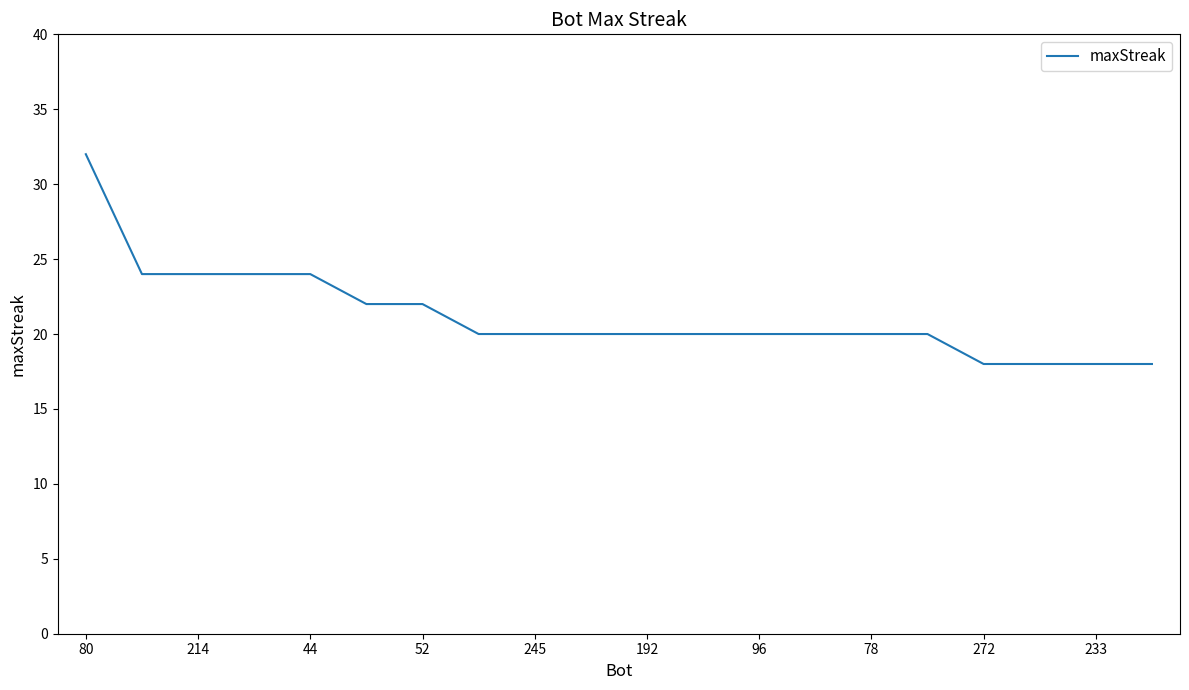

What is the difference between the maximum and second lowest values?

14